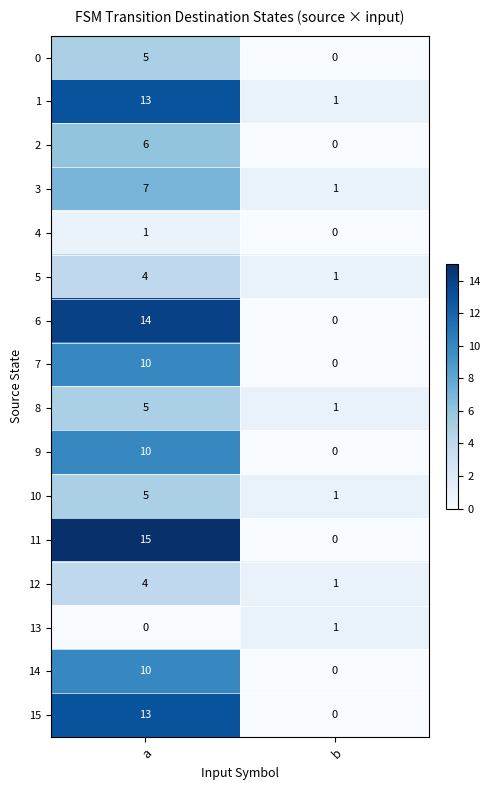

Rank the categories by 7 value from lowest to highest.

b, a